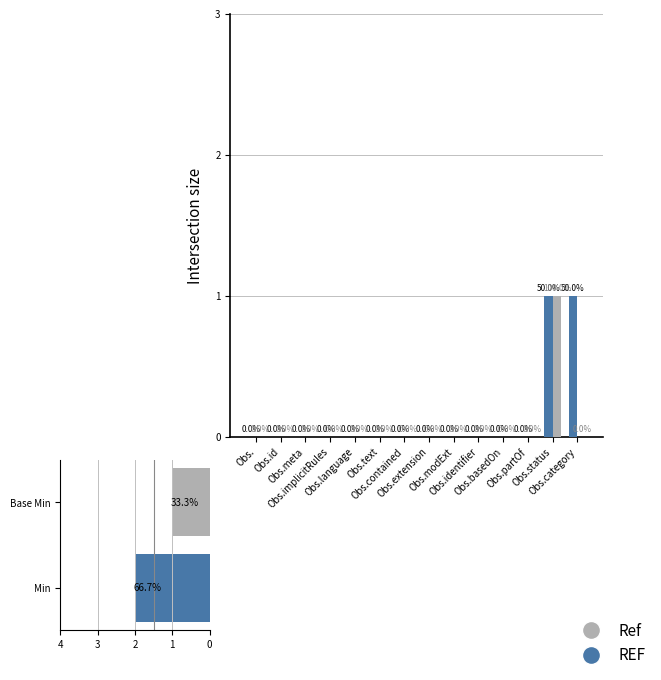

Which series has the largest range (max minus min)?

Min